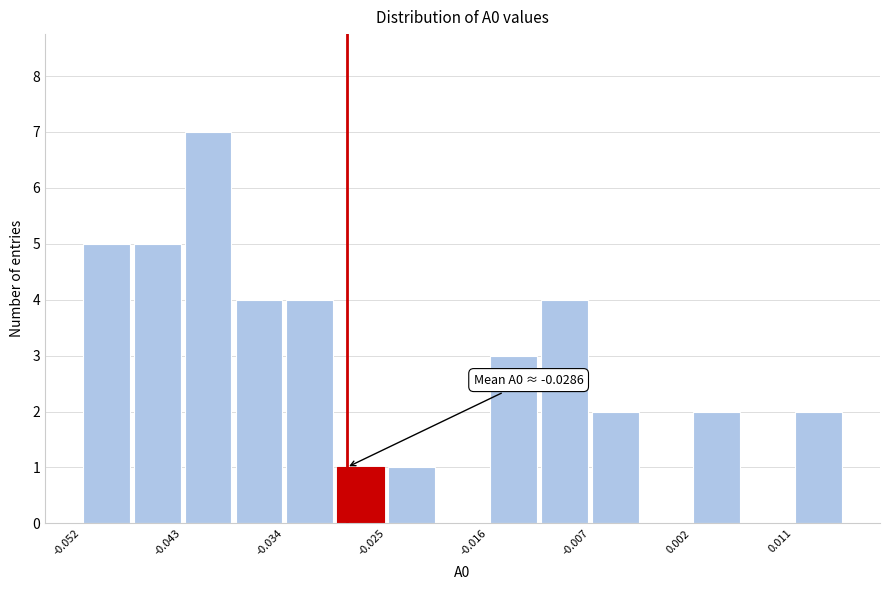

Which range on the x-axis has the tallest bar?

-0.043 to -0.038